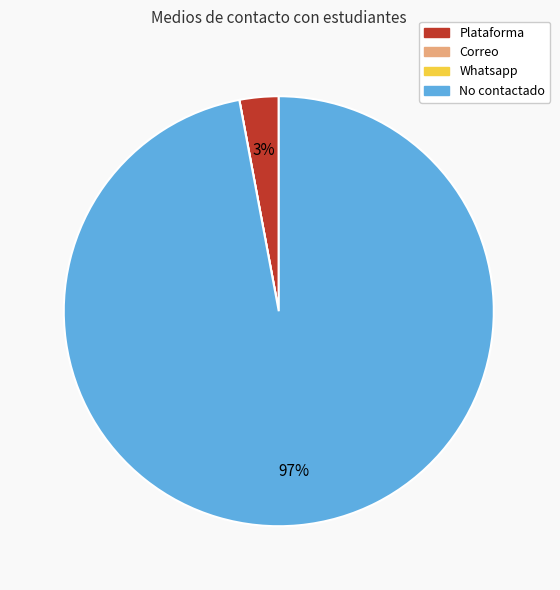

Is it true that Plataforma is 15% of the pie?

False